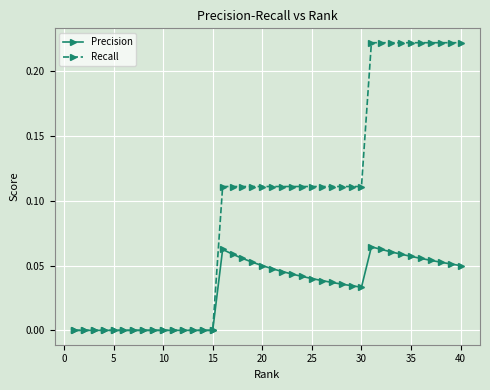

Which series has the largest total across all categories?

Recall